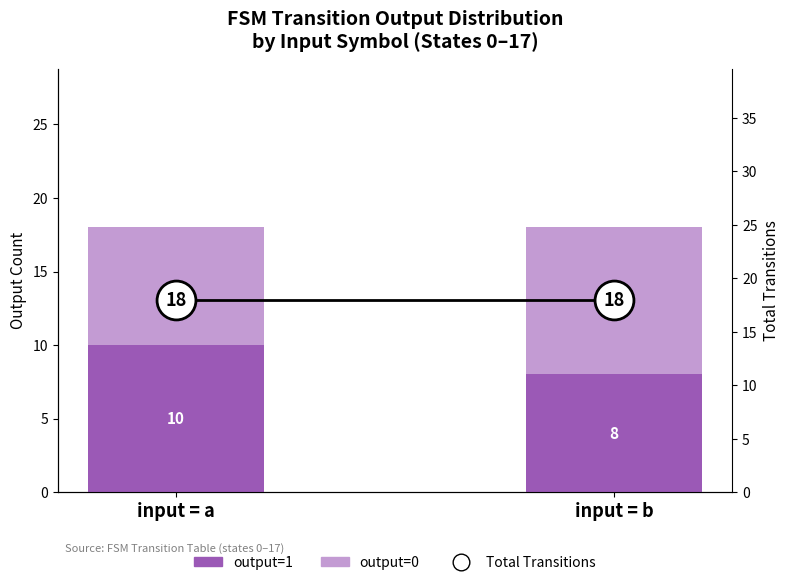

Is the value of output=1 at input = b greater than the value of output=0 at input = b?

No